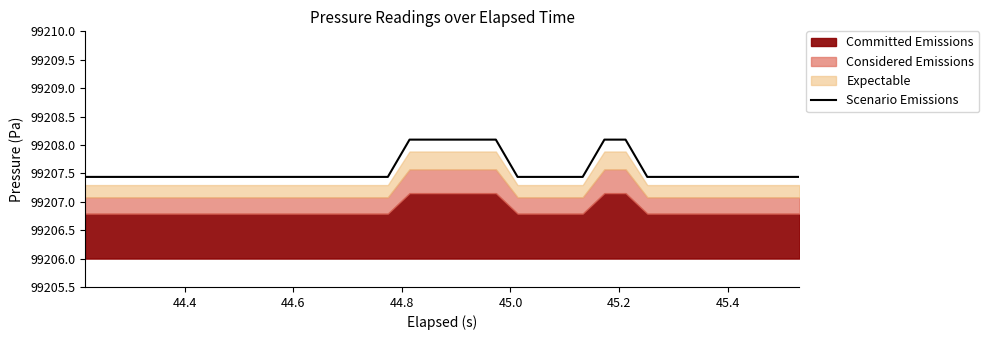

What is the difference between the maximum and minimum values?

0.7